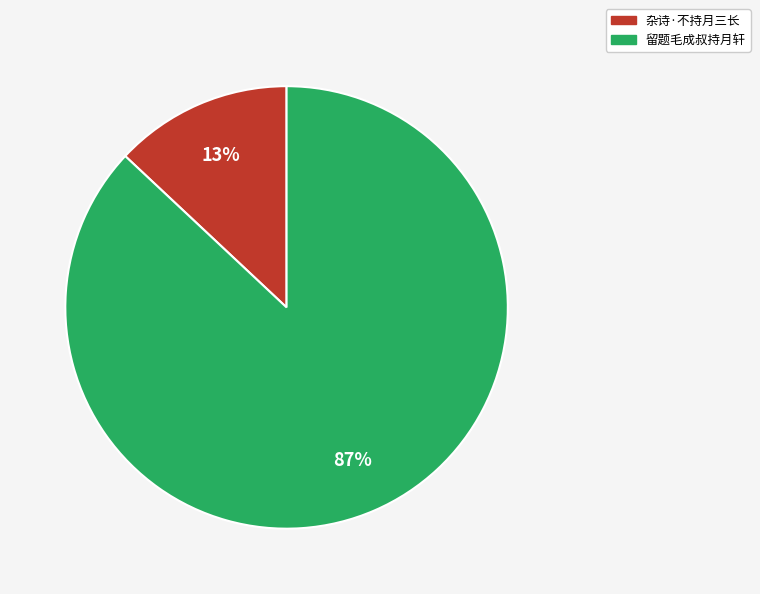

To the nearest percent, what is the difference between the 留题毛成叔持月轩 and 杂诗·不持月三长 slice percentages?

74%